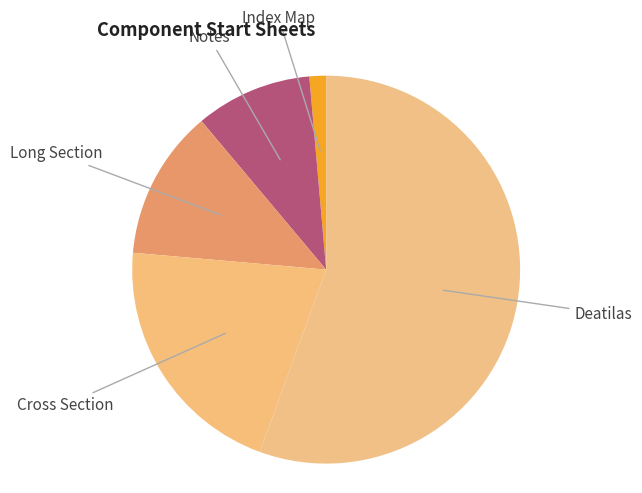

Between Index Map and Notes, which is larger?

Notes